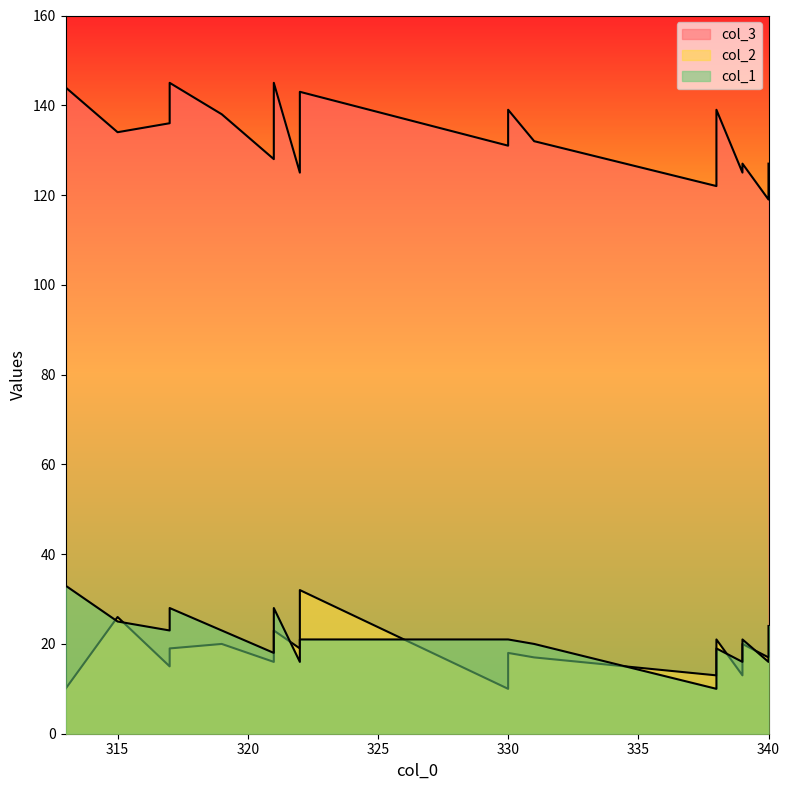

Which category has the highest value across all series?

321